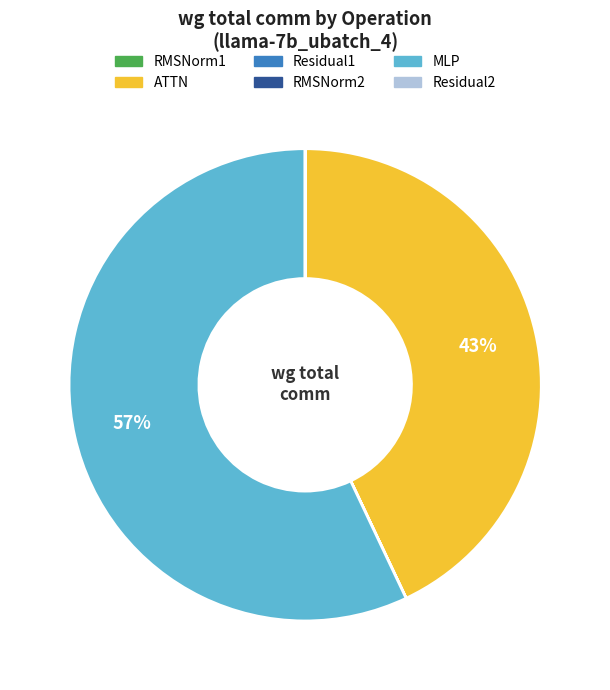

To the nearest percent, what is the average slice percentage?

17%